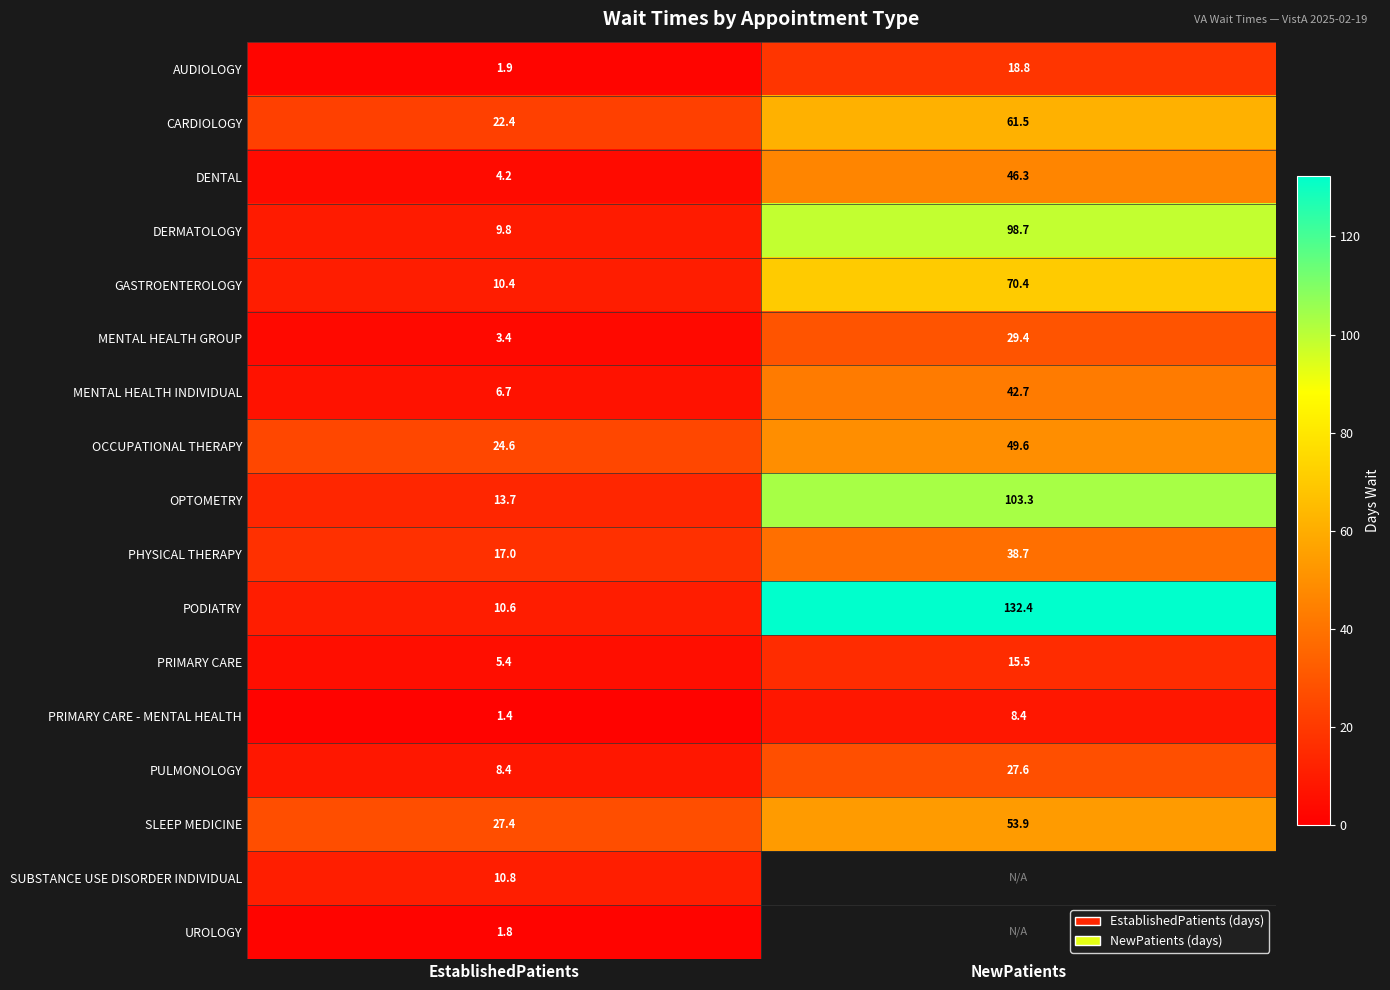

The MENTAL HEALTH GROUP series shows 6.0 at EstablishedPatients. True or false?

False